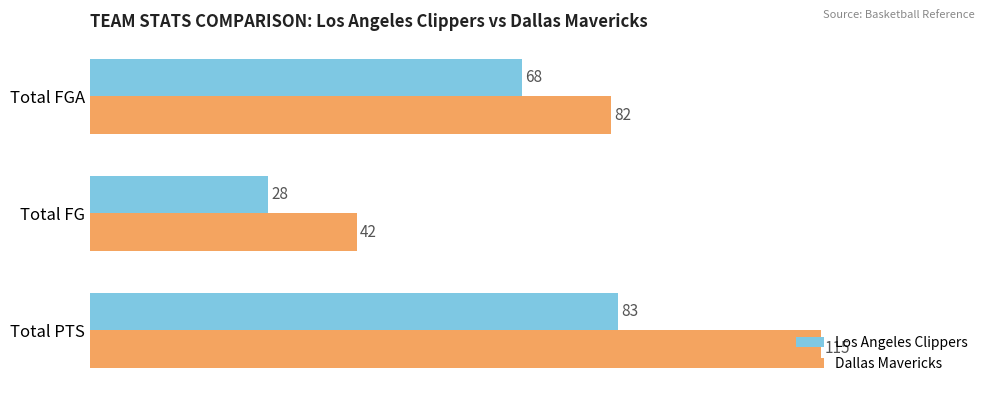

The value of Dallas Mavericks at Total FGA is 82. True or false?

True